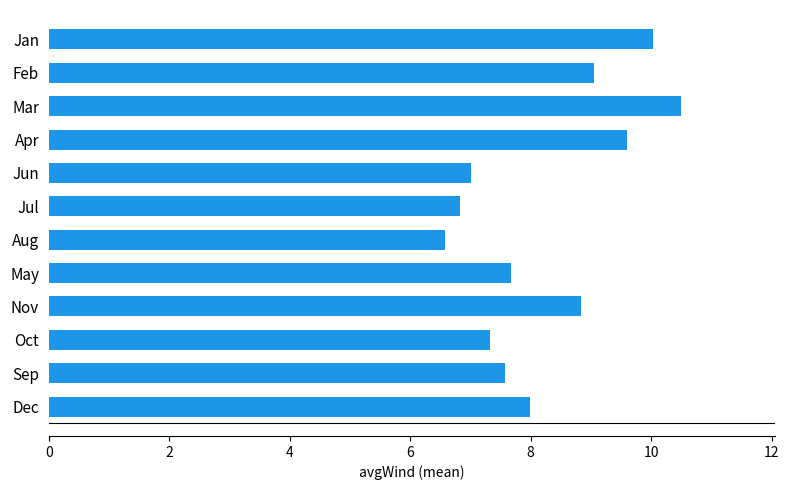

What is the difference between the values at Feb and Aug?

2.5